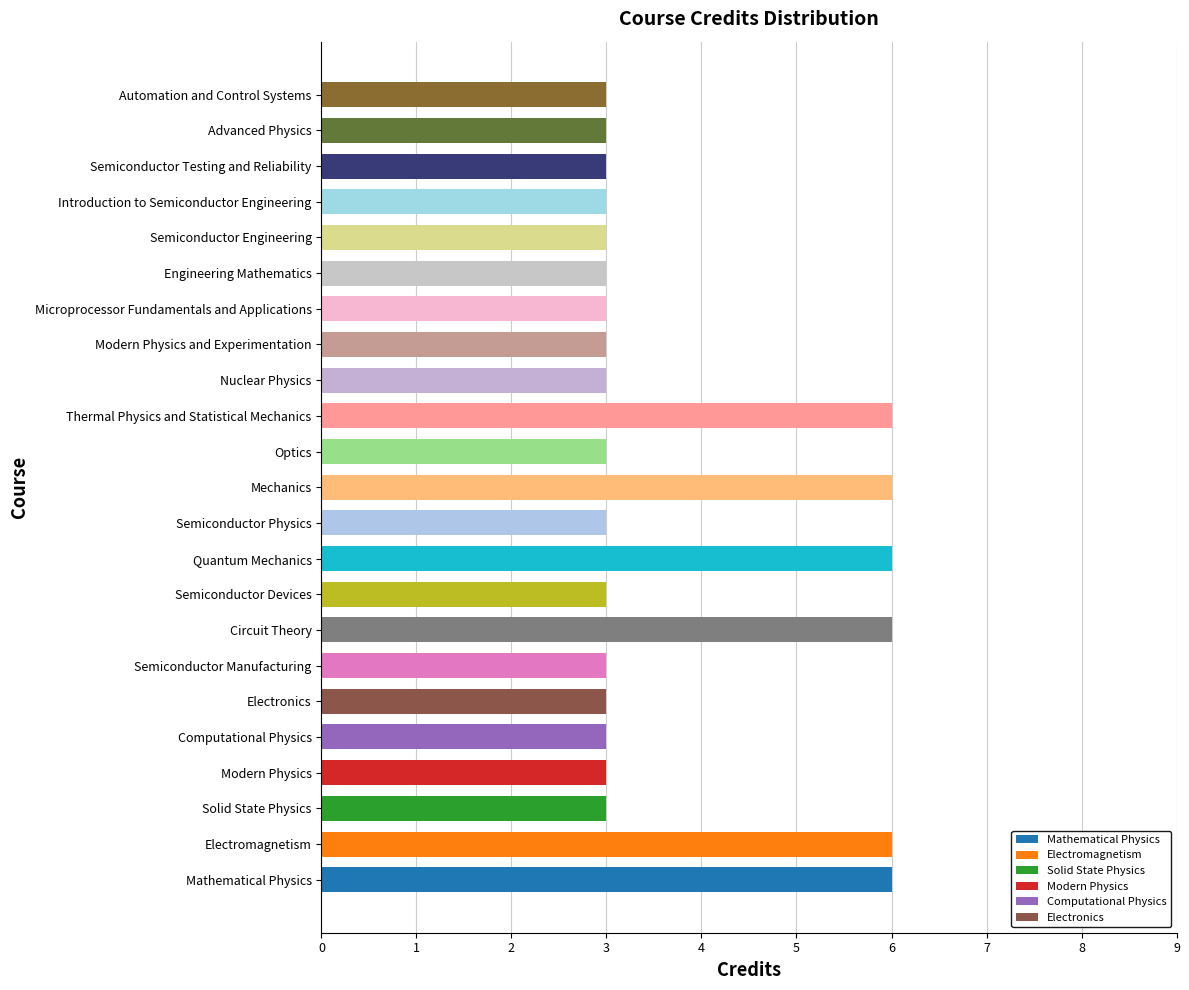

The chart shows a value of 5 at Semiconductor Physics. True or false?

False